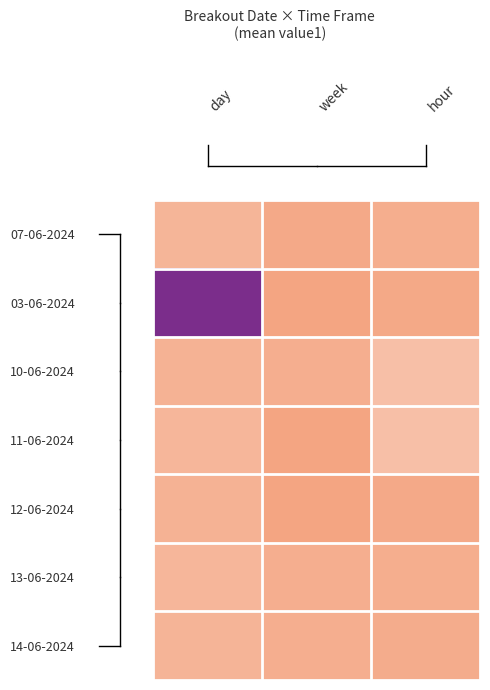

What is the total value across all series at day?

25819.0